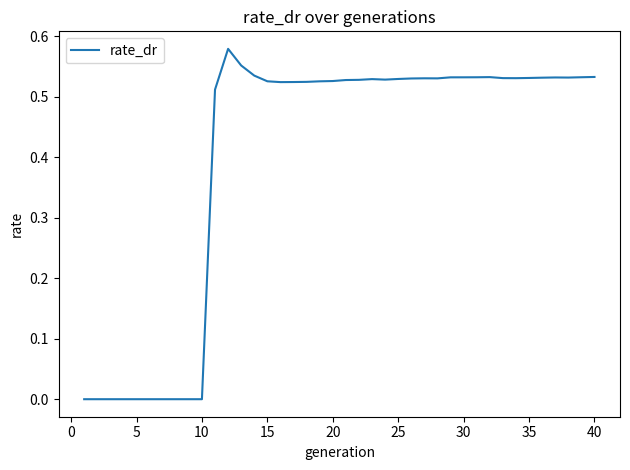

How many lines are shown in the chart?

1